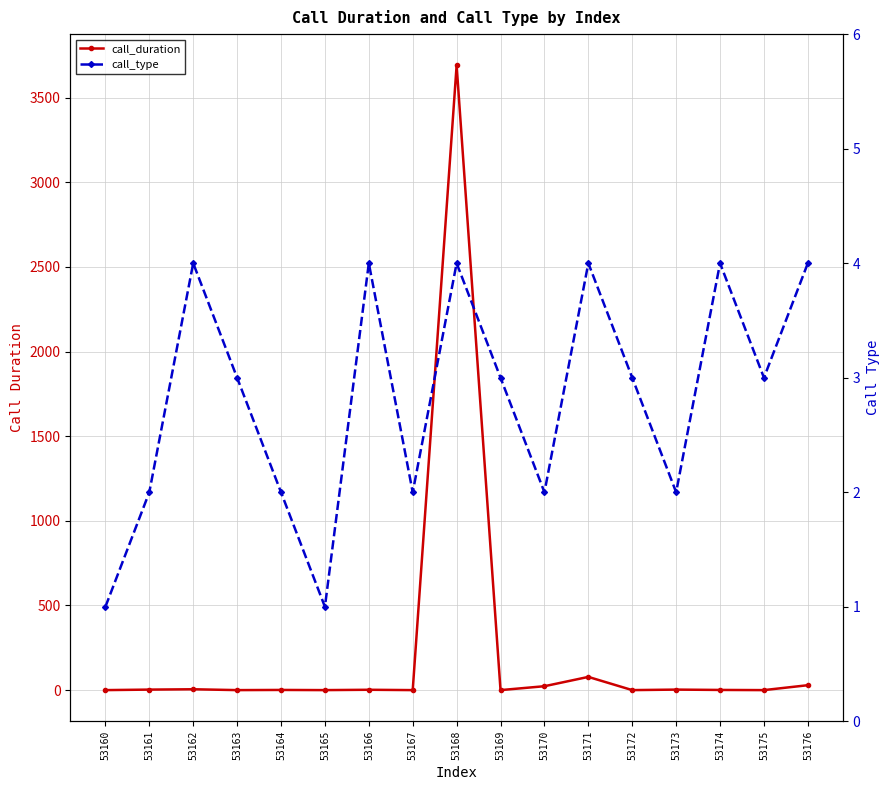

What is the minimum value for call_type?

1